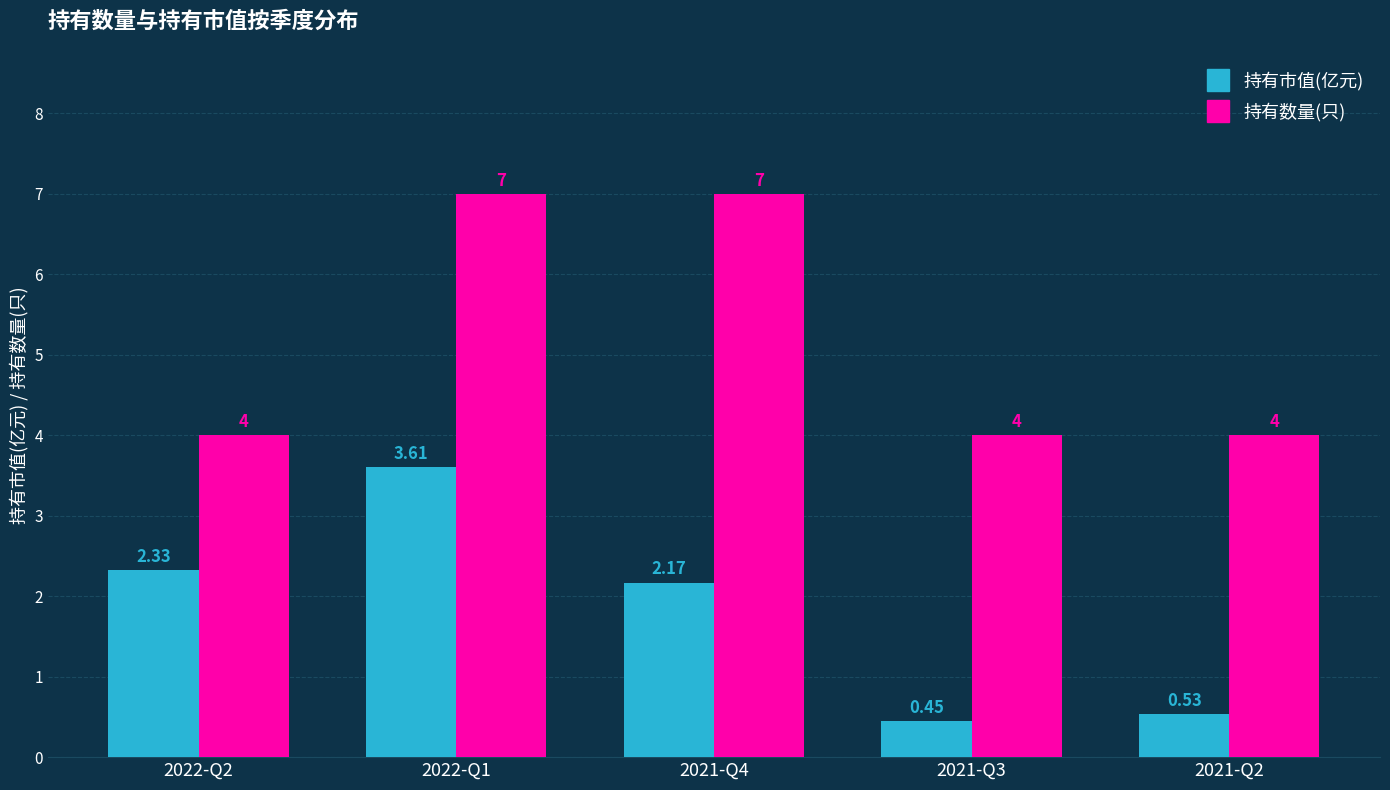

What is the maximum value shown in the chart?

7.0